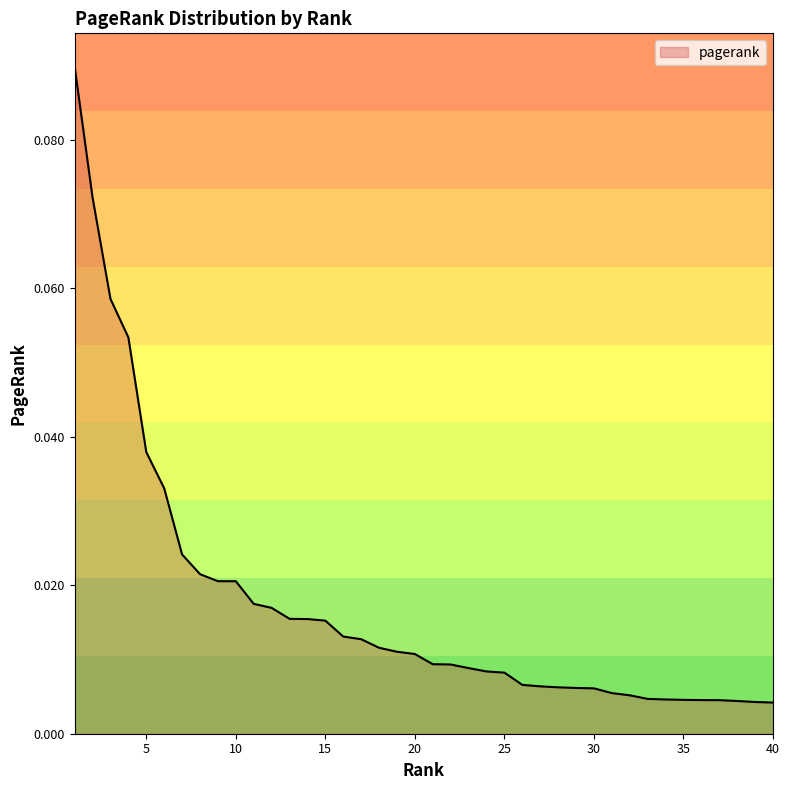

How many series are shown in this chart?

1